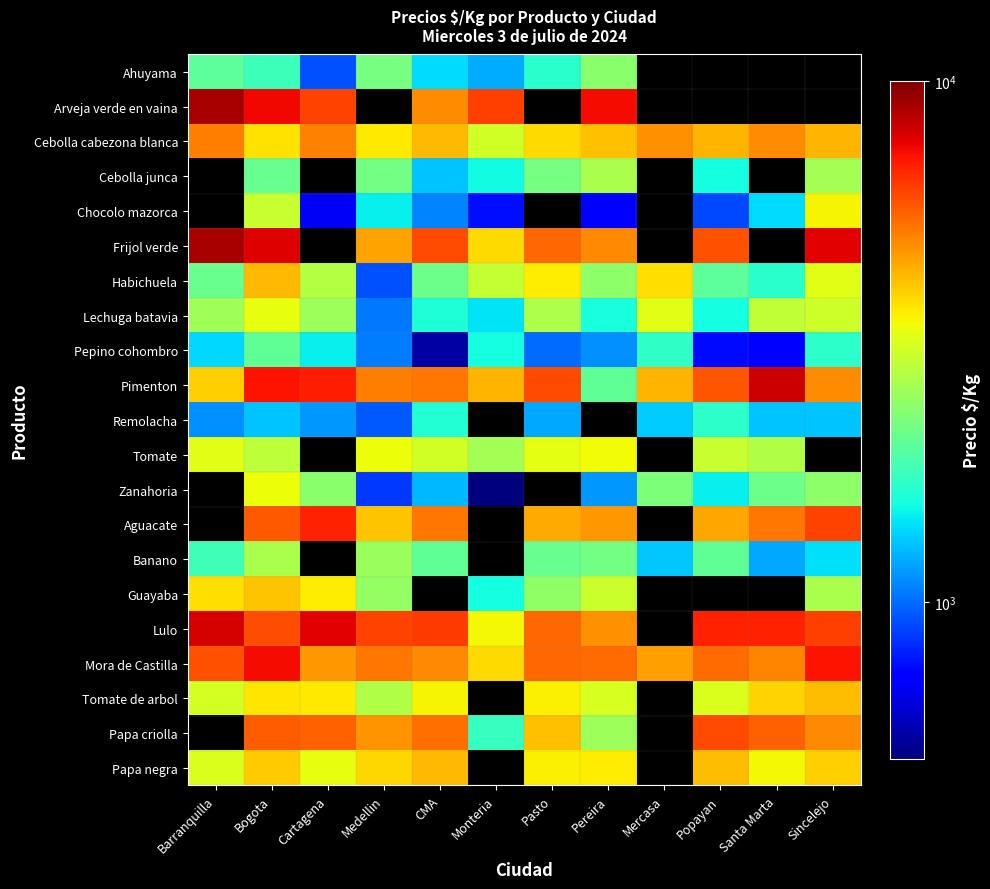

At which category is the sum across all series the highest?

Bogota